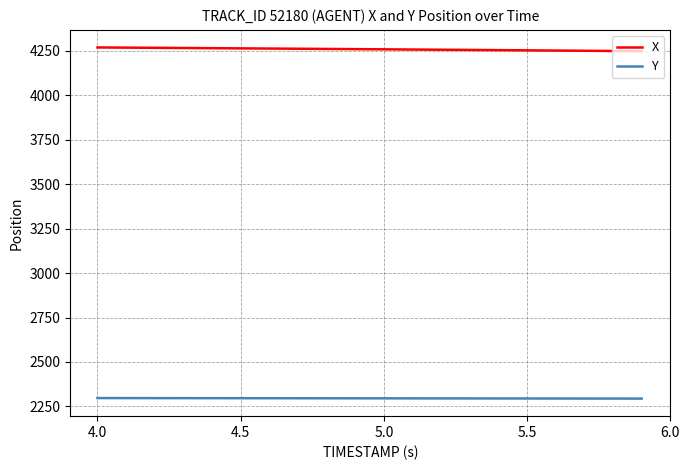

True or false: X and Y cross at least once.

False